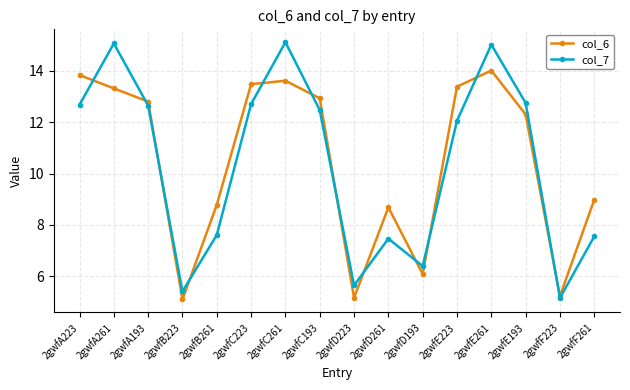

What is the total value across all series at 2gwfB223?

10.5